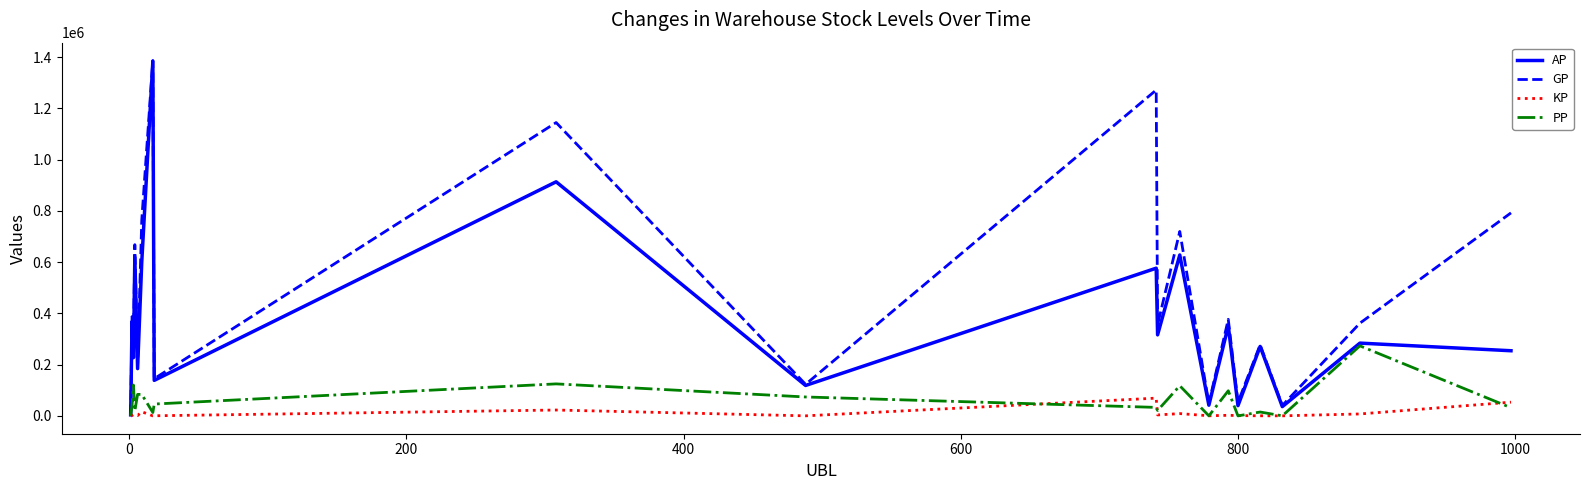

True or false: GP has more than 1 points higher than both neighbors.

True